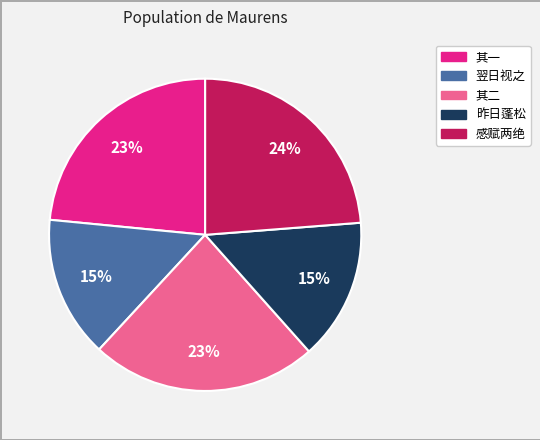

Is 翌日视之 the majority of the pie?

No